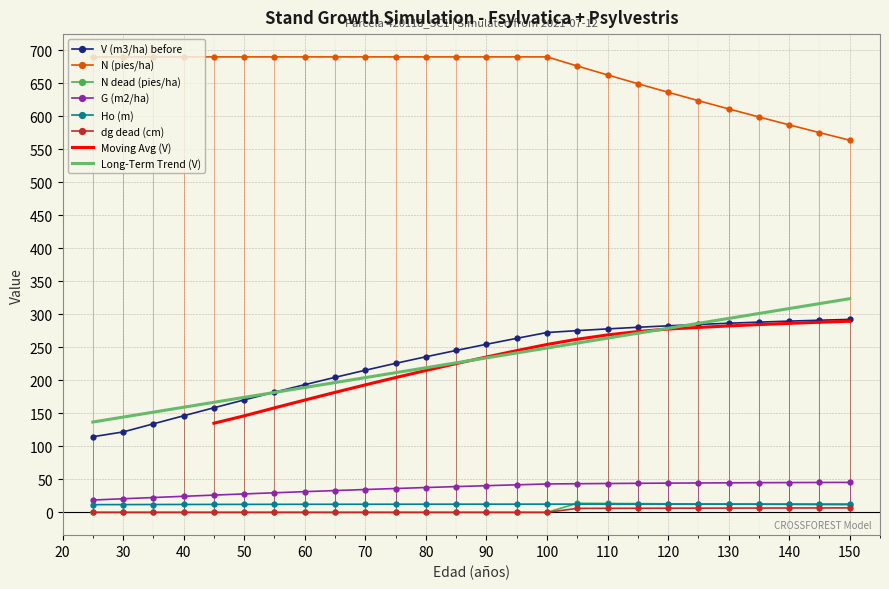

Reading right to left, transcribe all the data shown in this chart.

V (m3/ha) before: 292.2	291.0	289.6	288.1	286.4	284.5	282.5	280.3	277.8	275.2	272.3	263.5	254.5	245.2	235.6	225.7	215.2	204.5	193.4	182.0	170.3	158.4	146.3	134.1	121.8	114.5
N (pies/ha): 563.5	575.0	586.8	598.7	610.9	623.4	636.1	649.1	662.4	675.9	689.7	689.7	689.7	689.7	689.7	689.7	689.7	689.7	689.7	689.7	689.7	689.7	689.7	689.7	689.7	689.7
N dead (pies/ha): 11.5	11.7	12.0	12.2	12.5	12.7	13.0	13.2	13.5	13.8	0.0	0.0	0.0	0.0	0.0	0.0	0.0	0.0	0.0	0.0	0.0	0.0	0.0	0.0	0.0	0.0
G (m2/ha): 45.4	45.3	45.1	45.0	44.8	44.5	44.3	44.0	43.7	43.4	43.0	41.7	40.4	39.0	37.6	36.2	34.6	33.0	31.4	29.7	27.9	26.2	24.3	22.5	20.6	18.7
Ho (m): 12.6	12.6	12.6	12.6	12.6	12.5	12.5	12.5	12.5	12.5	12.5	12.5	12.4	12.4	12.4	12.4	12.3	12.3	12.2	12.2	12.1	12.1	12.0	11.9	11.8	11.7
dg dead (cm): 6.8	6.7	6.6	6.6	6.5	6.4	6.3	6.2	6.1	6.1	0.0	0.0	0.0	0.0	0.0	0.0	0.0	0.0	0.0	0.0	0.0	0.0	0.0	0.0	0.0	0.0